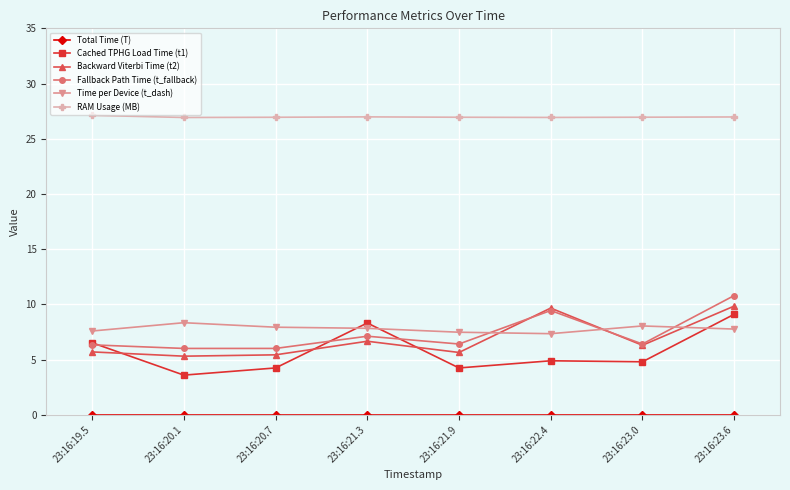

What position from the left is 23:16:21.9?

5